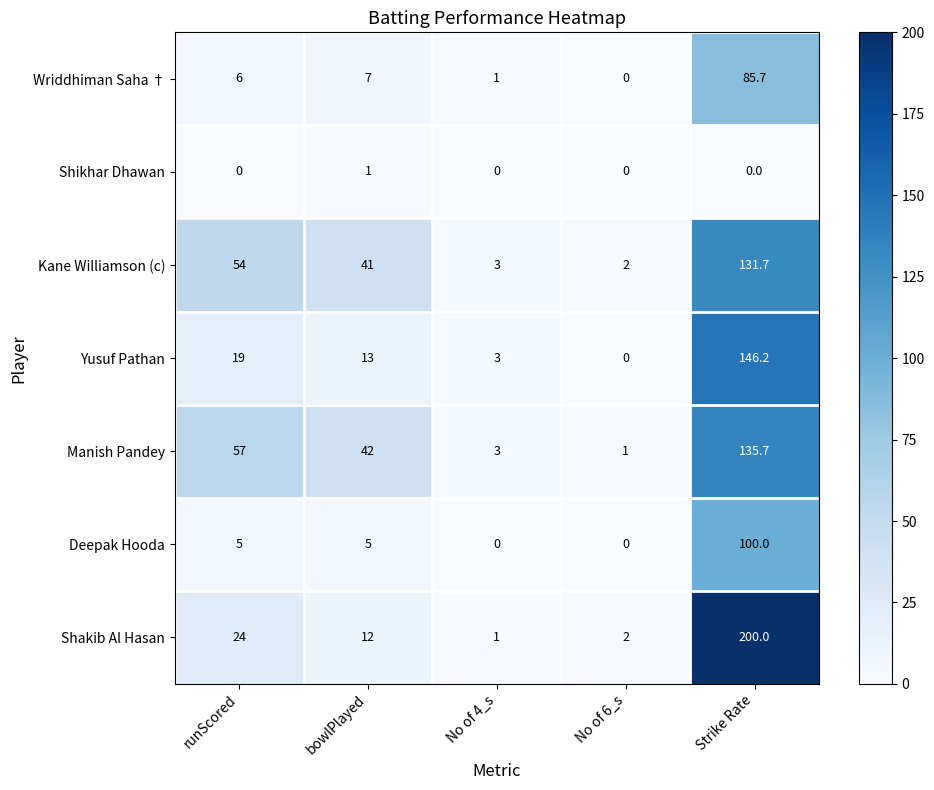

What is the average value of the Manish Pandey series?

47.7